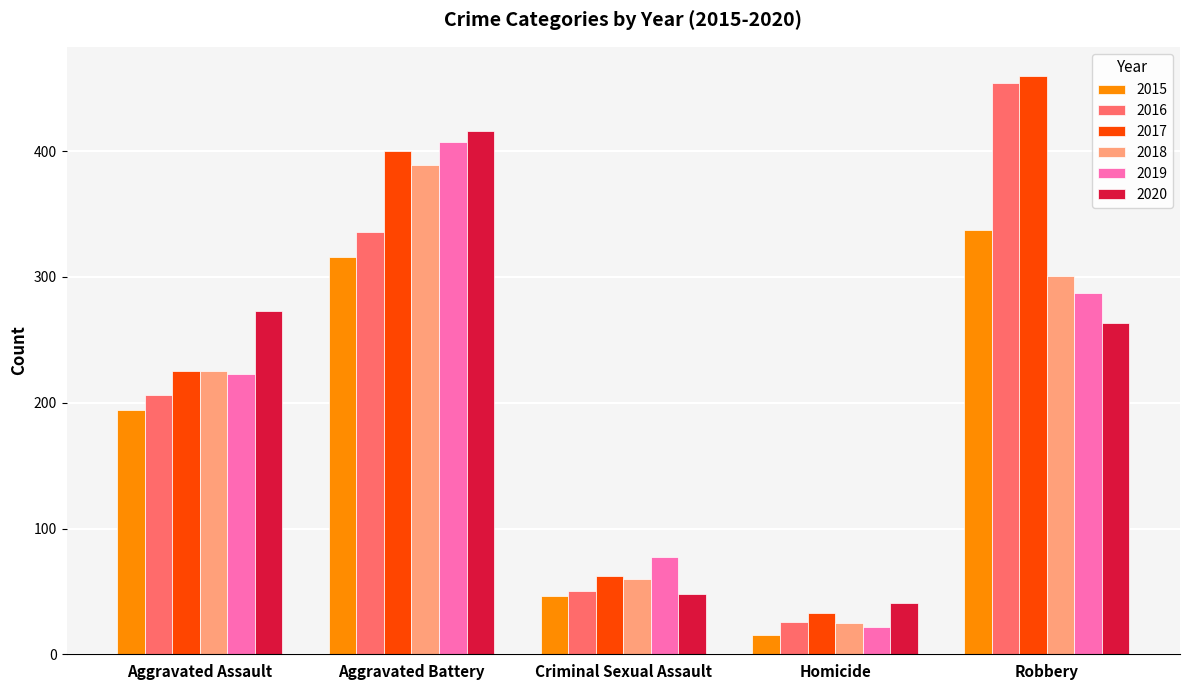

Reading left to right, what are all the values shown in this chart?

2015: Aggravated Assault=194	Aggravated Battery=316	Criminal Sexual Assault=46	Homicide=15	Robbery=337
2016: Aggravated Assault=206	Aggravated Battery=336	Criminal Sexual Assault=50	Homicide=26	Robbery=454
2017: Aggravated Assault=225	Aggravated Battery=400	Criminal Sexual Assault=62	Homicide=33	Robbery=460
2018: Aggravated Assault=225	Aggravated Battery=389	Criminal Sexual Assault=60	Homicide=25	Robbery=301
2019: Aggravated Assault=223	Aggravated Battery=407	Criminal Sexual Assault=77	Homicide=22	Robbery=287
2020: Aggravated Assault=273	Aggravated Battery=416	Criminal Sexual Assault=48	Homicide=41	Robbery=263